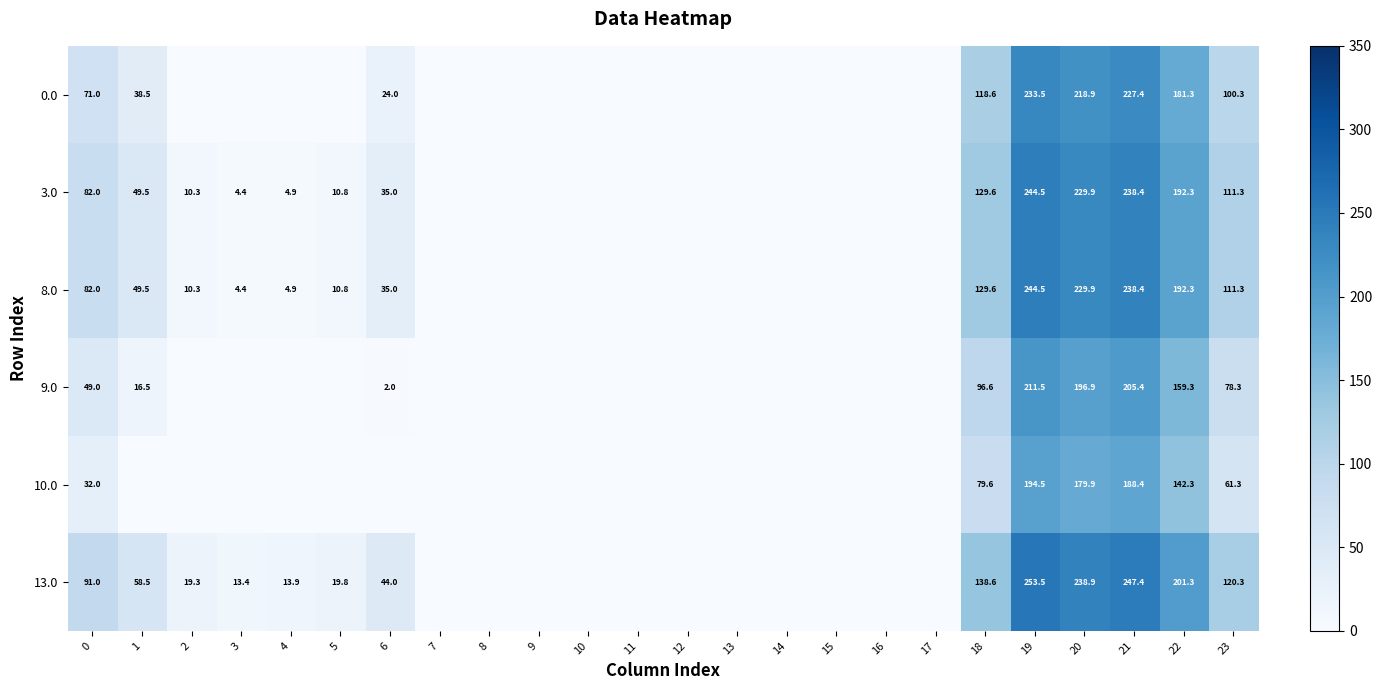

The 9.0 series shows 211.5 at 19. True or false?

True